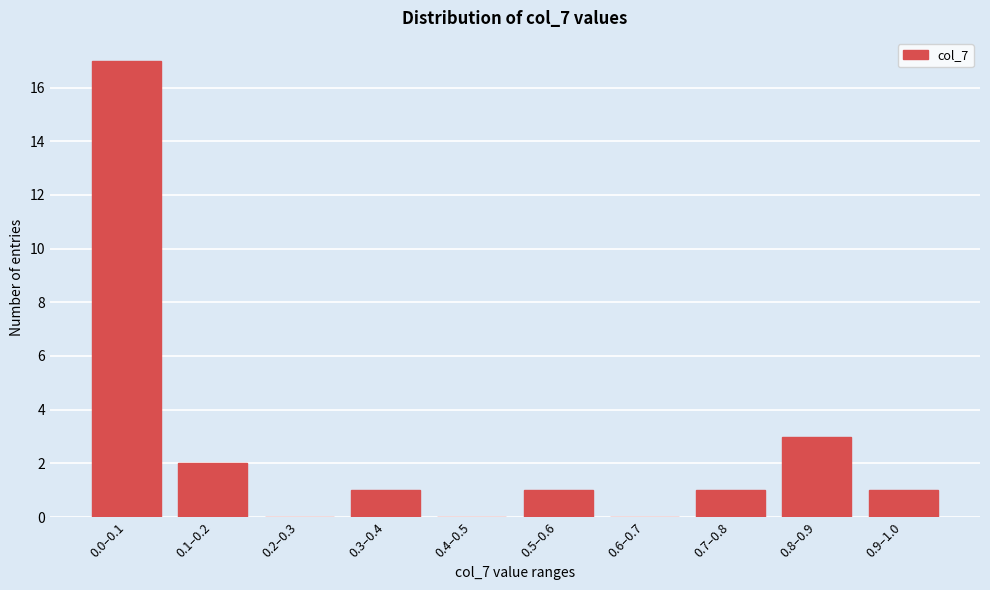

Reading right to left, what are all the values shown in this chart?

0.9–1.0=1	0.8–0.9=3	0.7–0.8=1	0.6–0.7=0	0.5–0.6=1	0.4–0.5=0	0.3–0.4=1	0.2–0.3=0	0.1–0.2=2	0.0–0.1=17